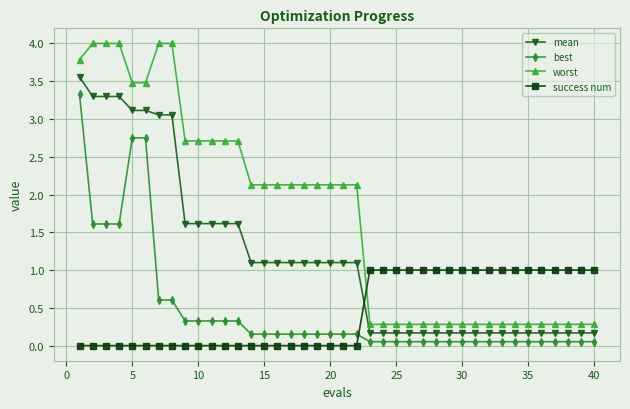

What is the difference between the maximum and second lowest values in the worst series?

3.7